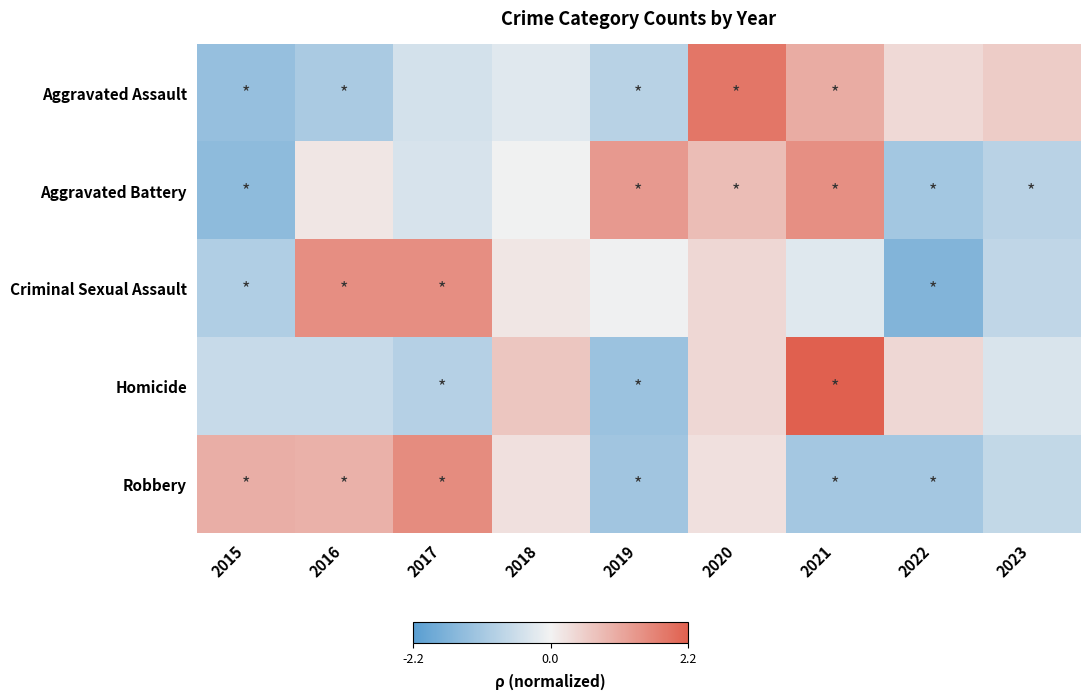

Which label corresponds to the smallest value in the chart?

2022